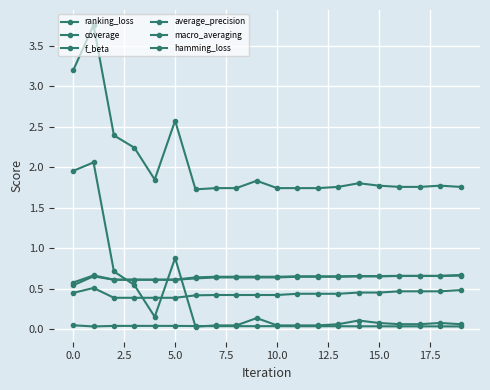

Is this an area chart (filled region under the line)?

No